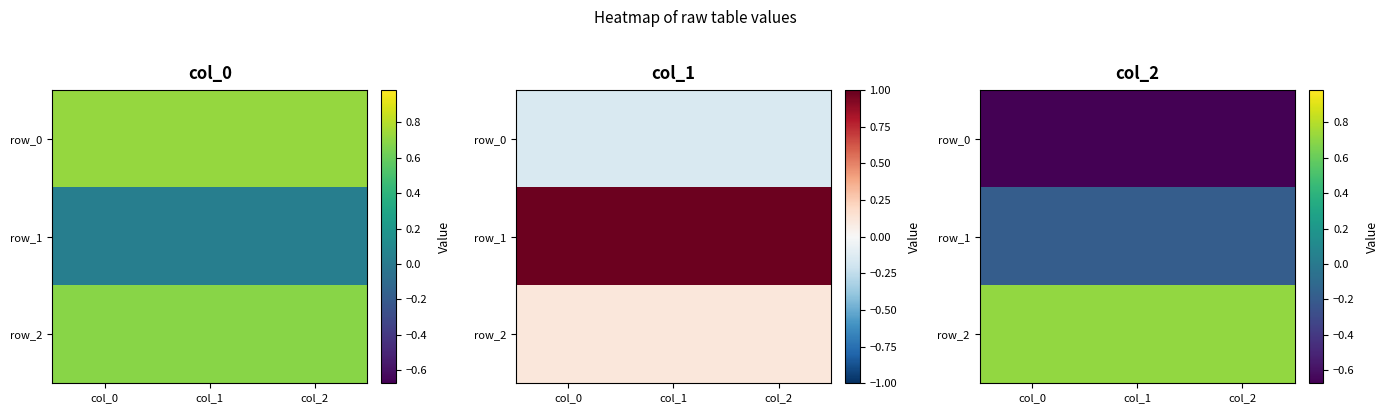

True or false: row_2 has a value of 0.7 at col_2.

True